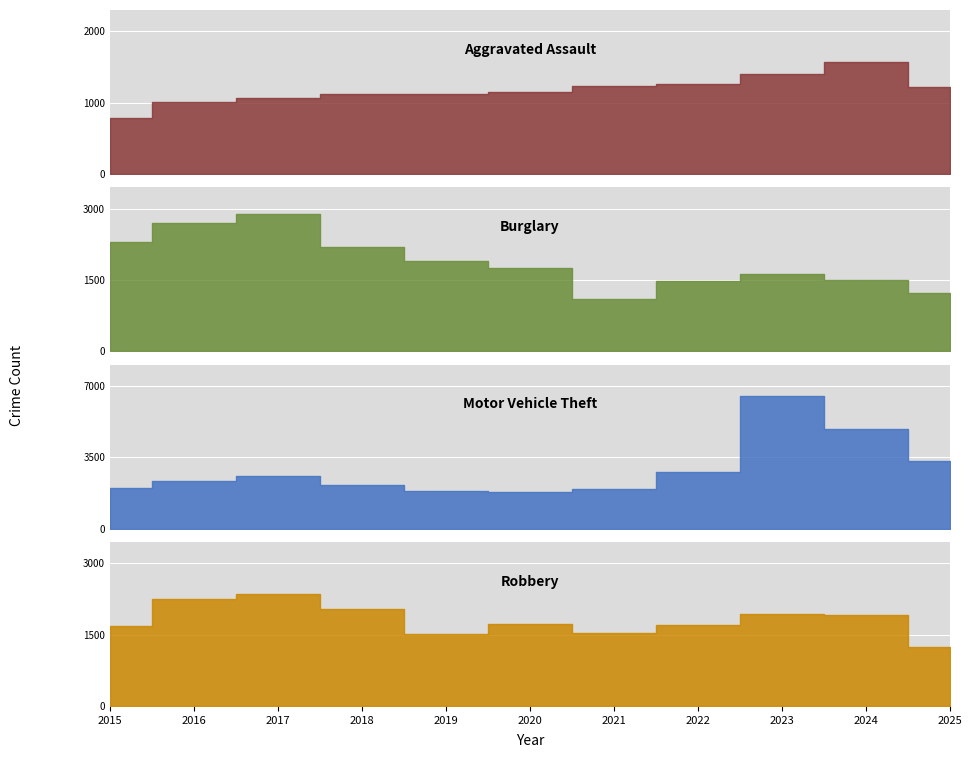

What are all the series names shown in the legend?

Aggravated Assault, Burglary, Motor Vehicle Theft, Robbery